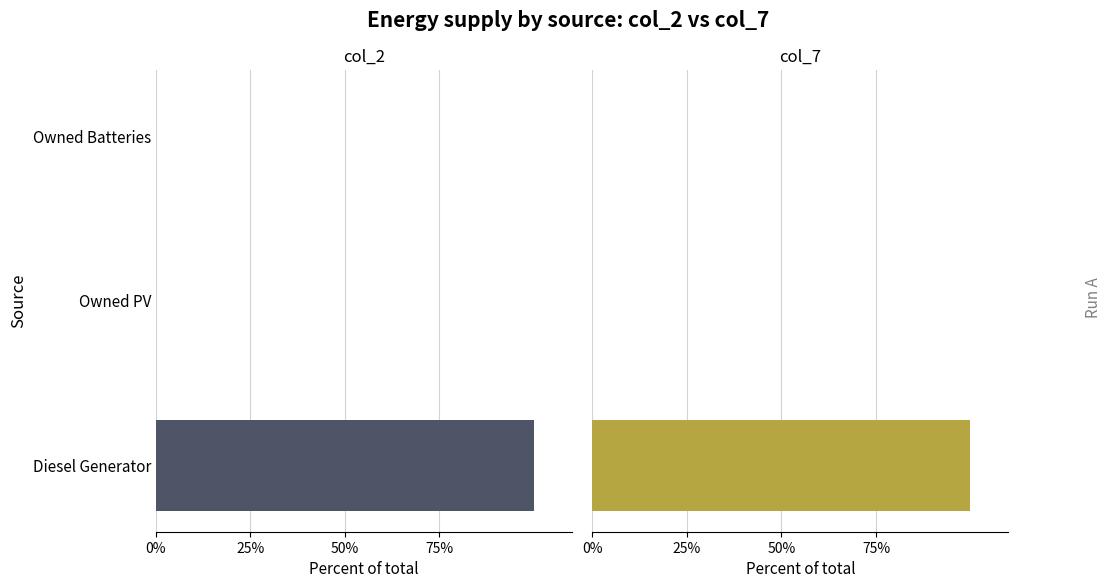

True or false: col_2 has a value of 0 at Owned PV.

True